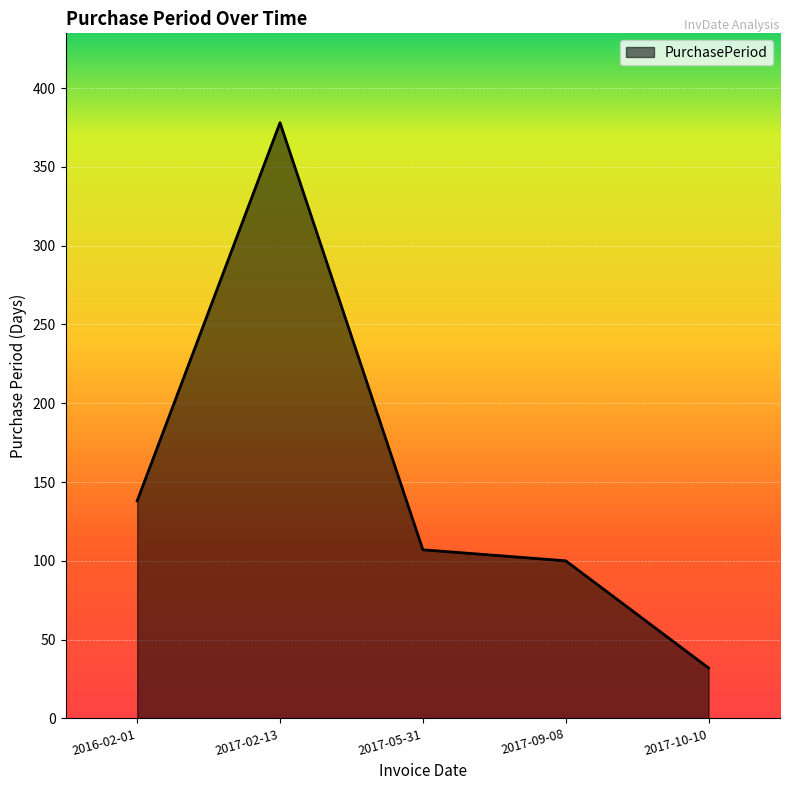

Which has a higher value, 2017-10-10 or 2016-02-01?

2016-02-01